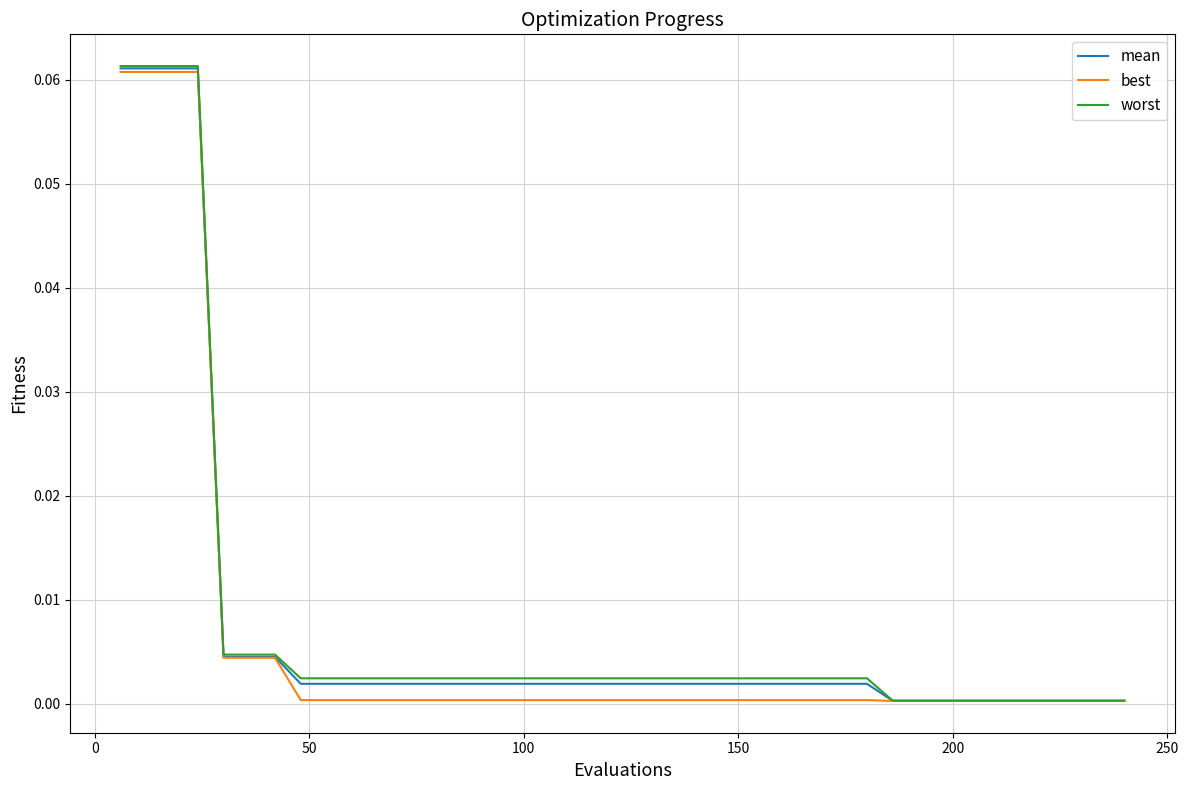

Which series has the widest spread of values?

worst